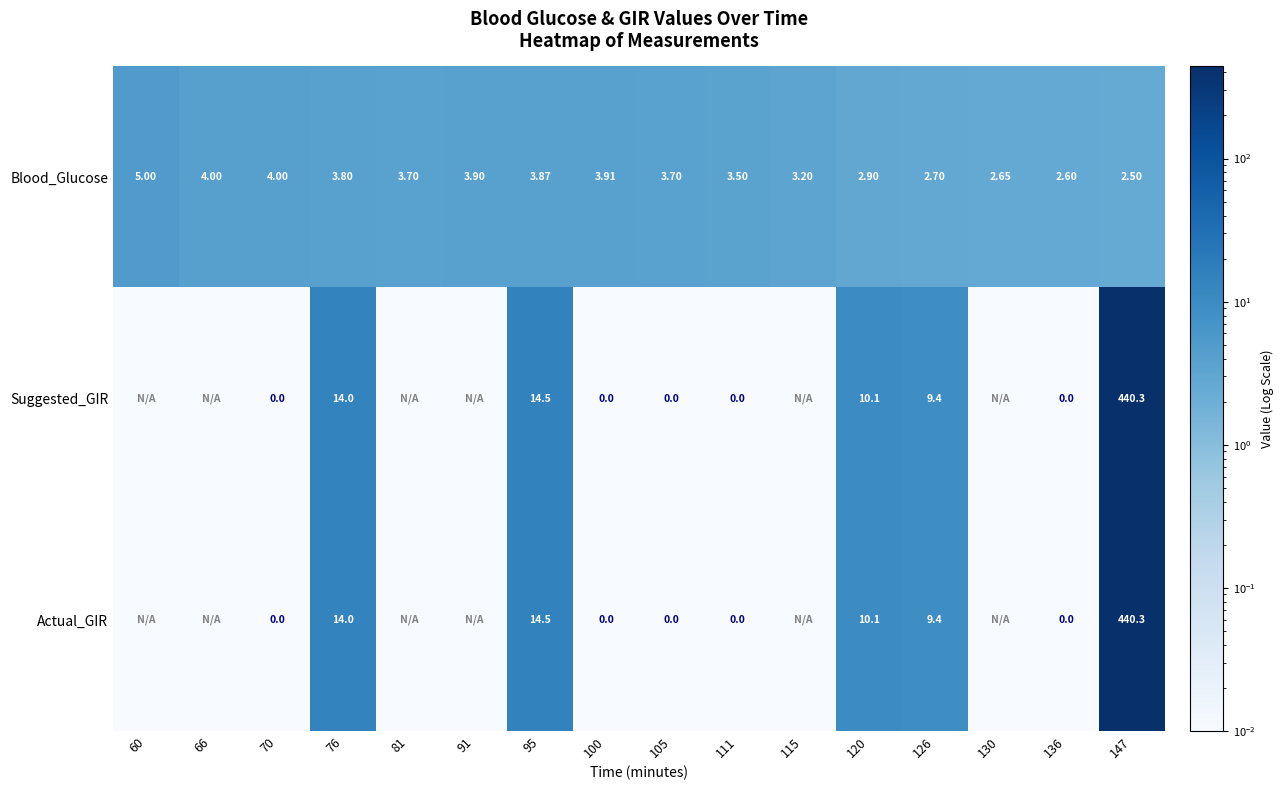

Which label corresponds to the smallest value in the chart?

60